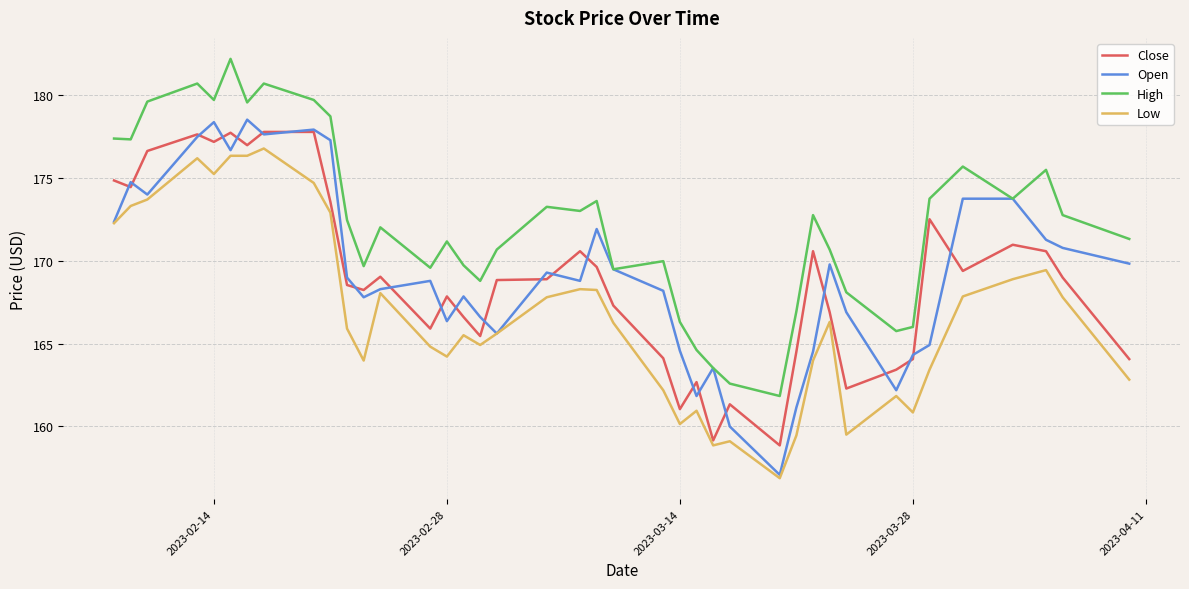

True or false: Low and High cross at least once.

False